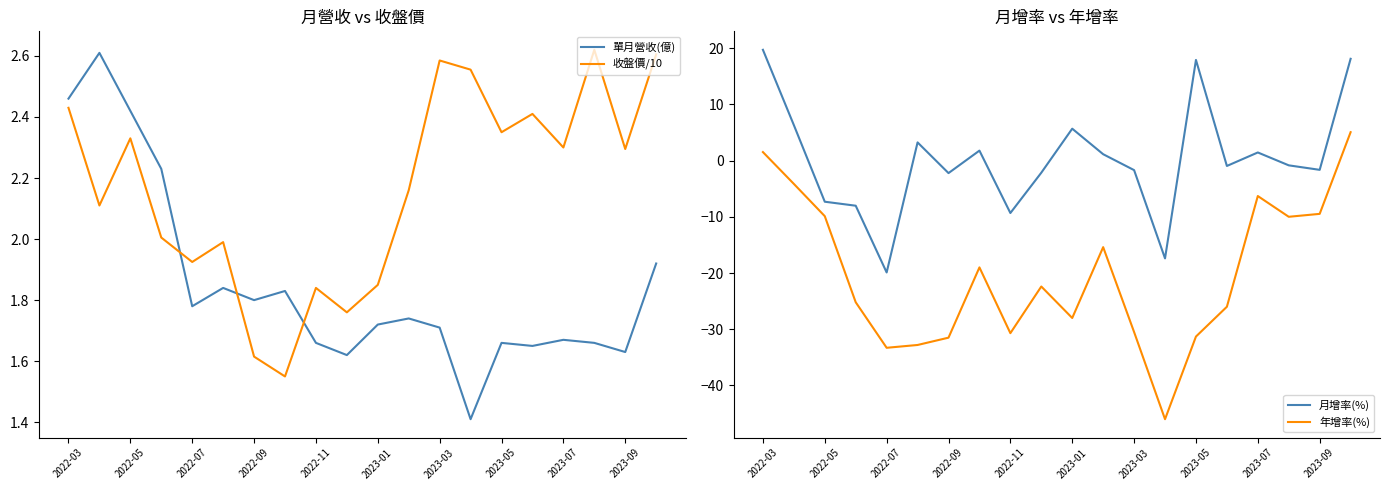

What is the minimum value for 單月營收(億)?

1.4